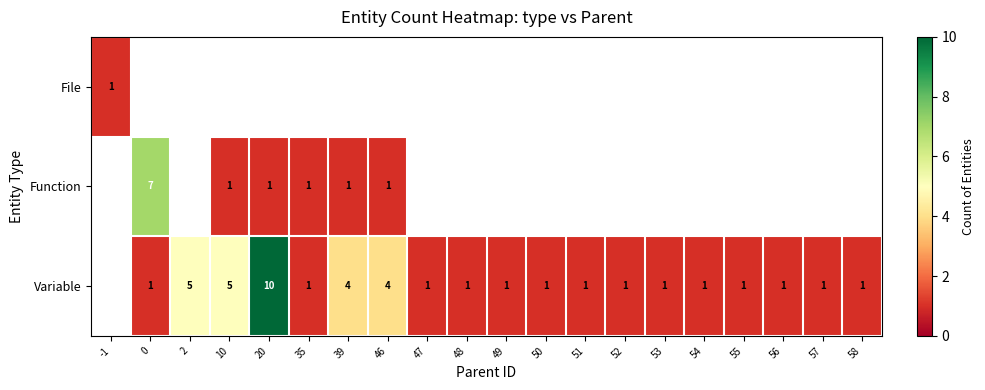

The value of Variable at 46 is 4. True or false?

True